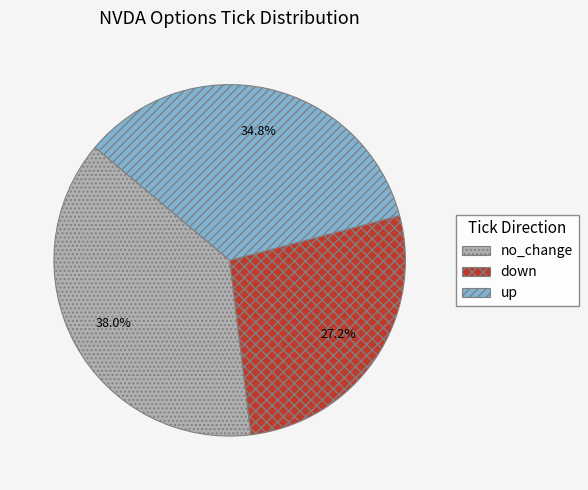

What is the largest slice in the pie chart?

no_change